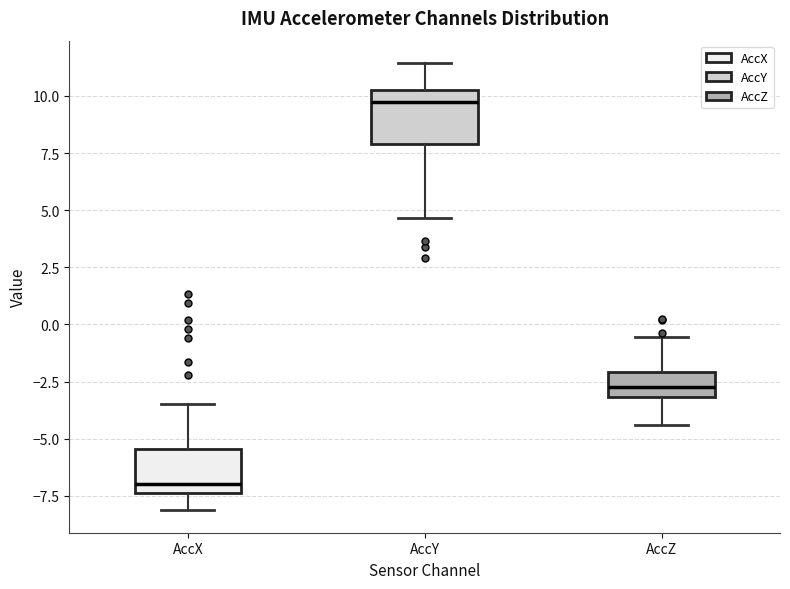

Reading left to right, read every box against the y-axis: the position of its median line, the range the box covers, and the ends of its whiskers. The values are not printed on the chart, so give them approximately, as read against the axis.

AccX: median -7.0, box -7.5 to -5.5, whiskers -8.0 to -3.5
AccY: median 9.5, box 8.0 to 10.5, whiskers 4.5 to 11.5
AccZ: median -3.0 (inside the box), box -3.0 to -2.0, whiskers -4.5 to -0.5